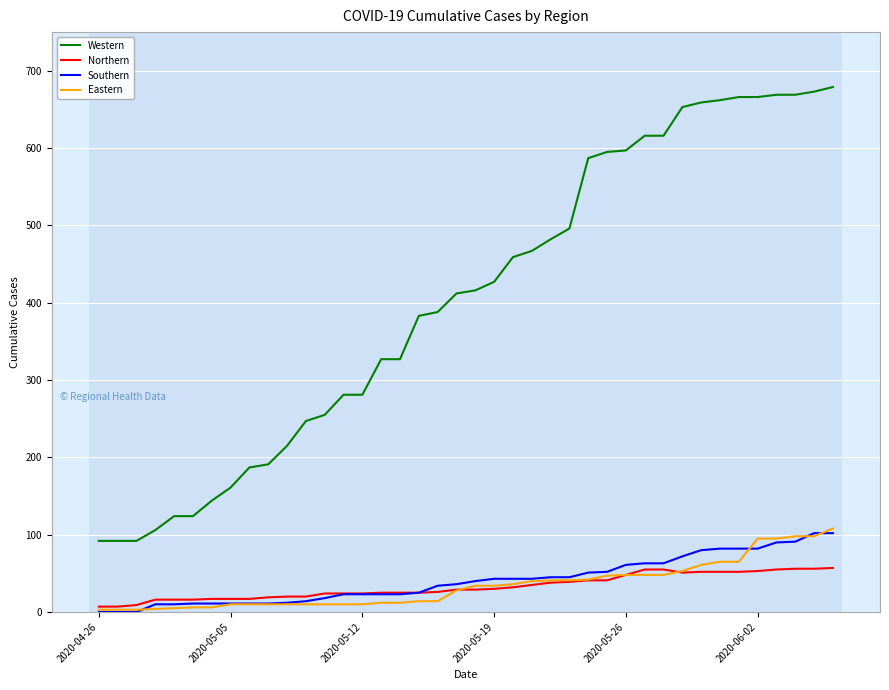

True or false: Western and Southern intersect in this chart.

False